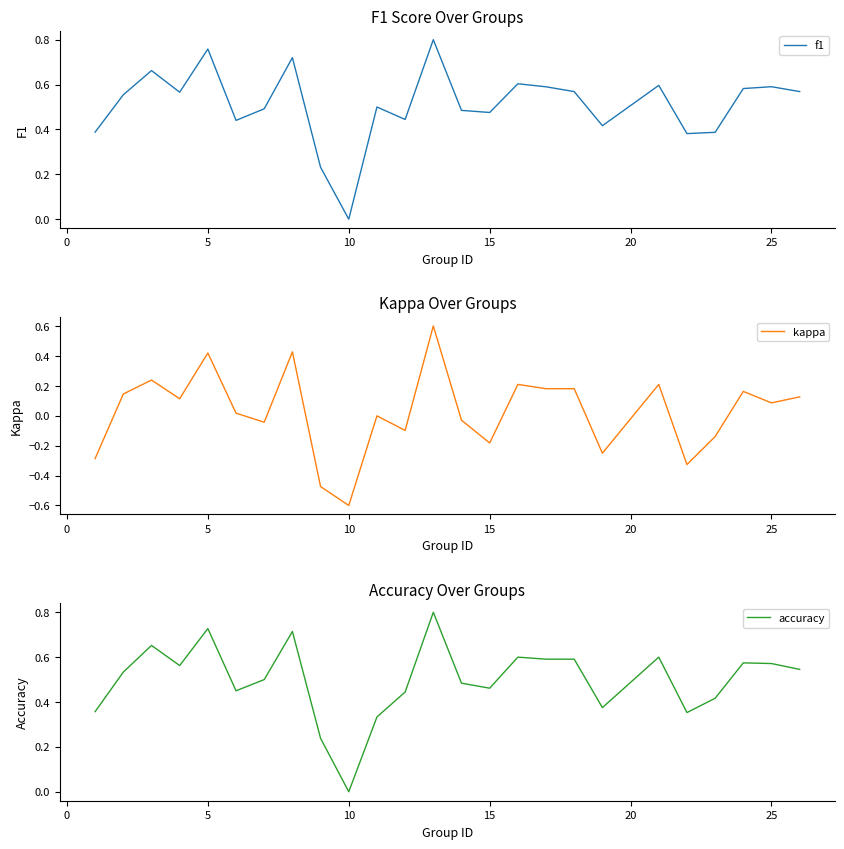

What is the maximum value for kappa?

0.6